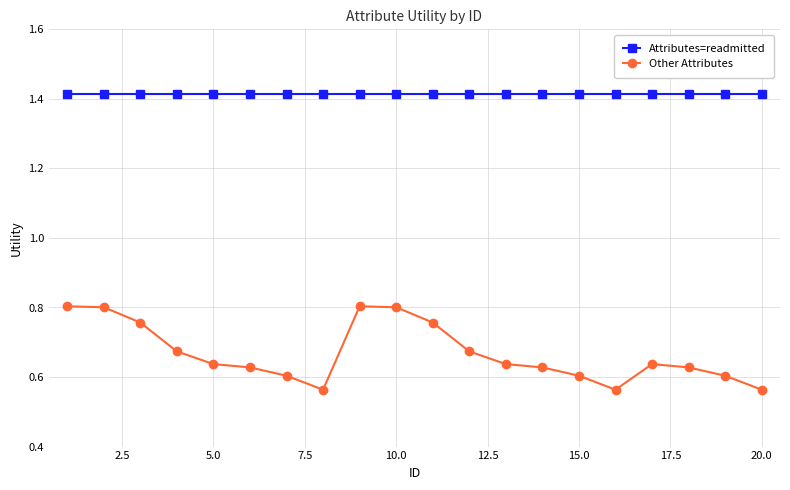

Which series has the widest spread of values?

Other Attributes